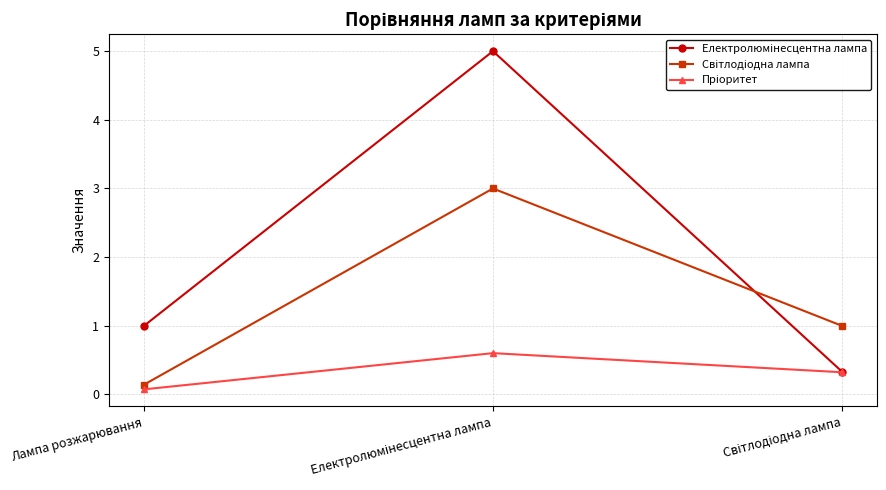

What is the greatest value displayed?

5.0